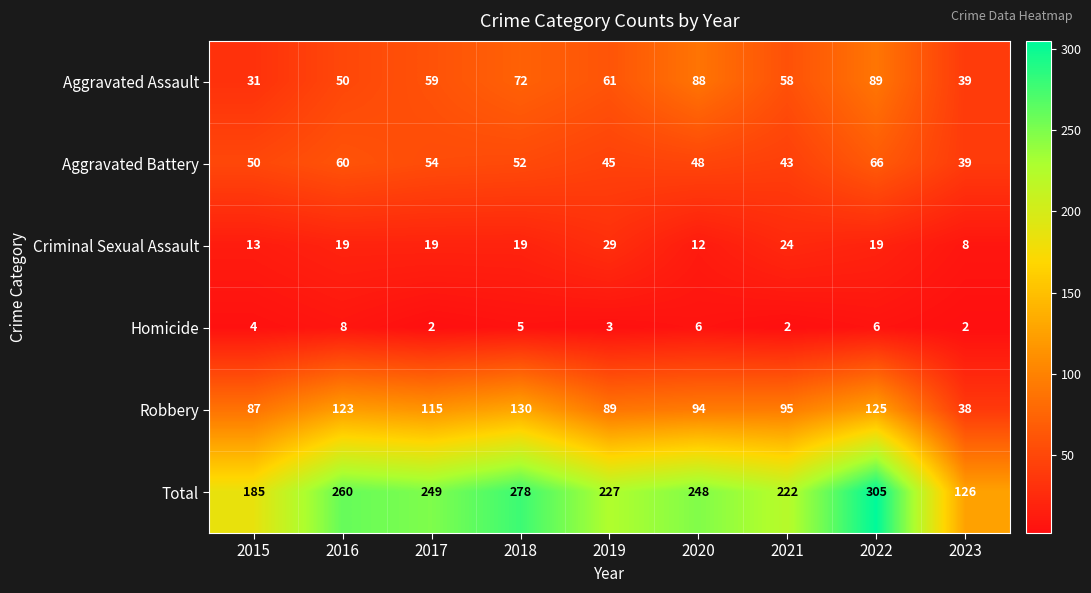

The Aggravated Assault series shows 39 at 2023. True or false?

True